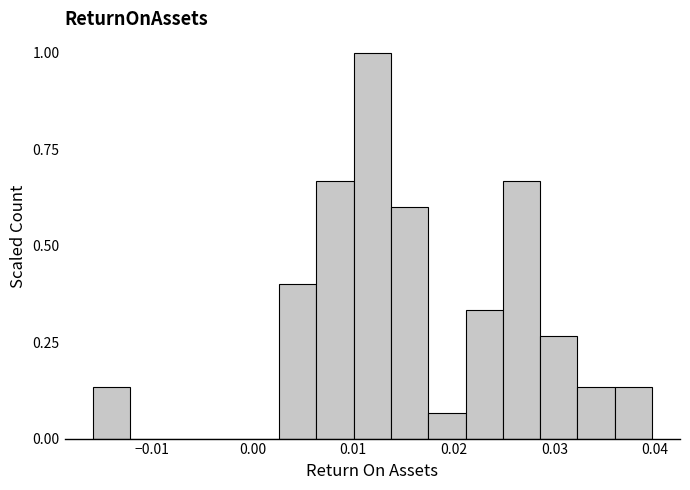

Around what value on the x-axis is the tallest bar? Give the approximate position of its centre, as read against the axis.

0.012